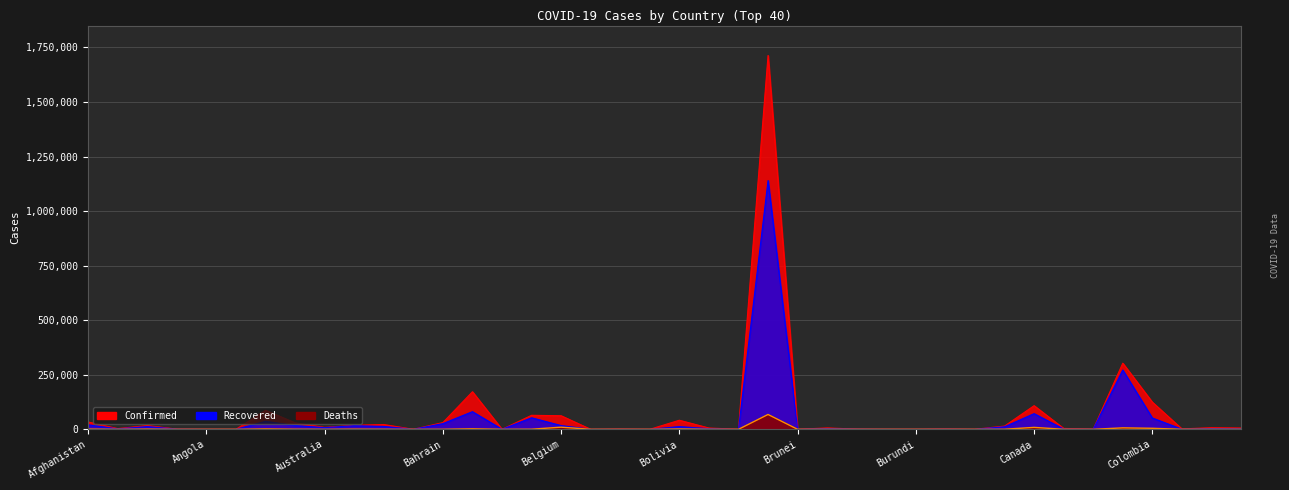

What is the label of the 1st point from the left?

Afghanistan